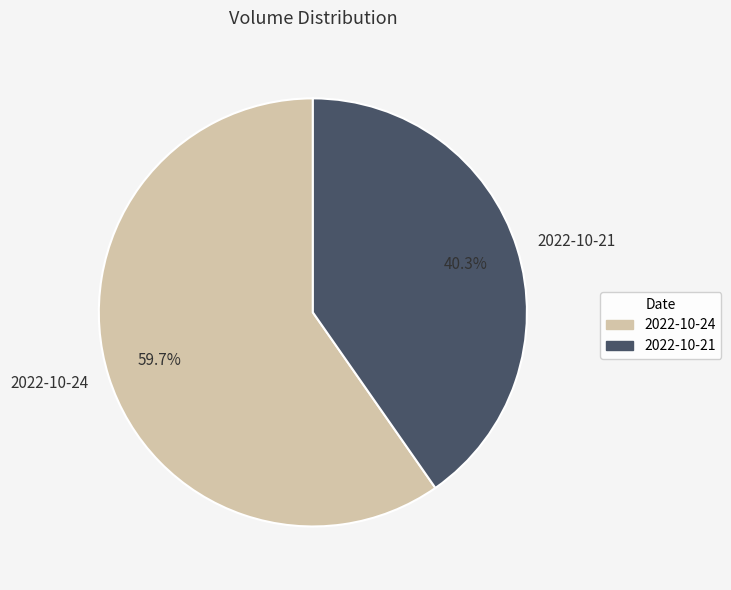

Does 2022-10-21 account for over 50% of the chart?

No